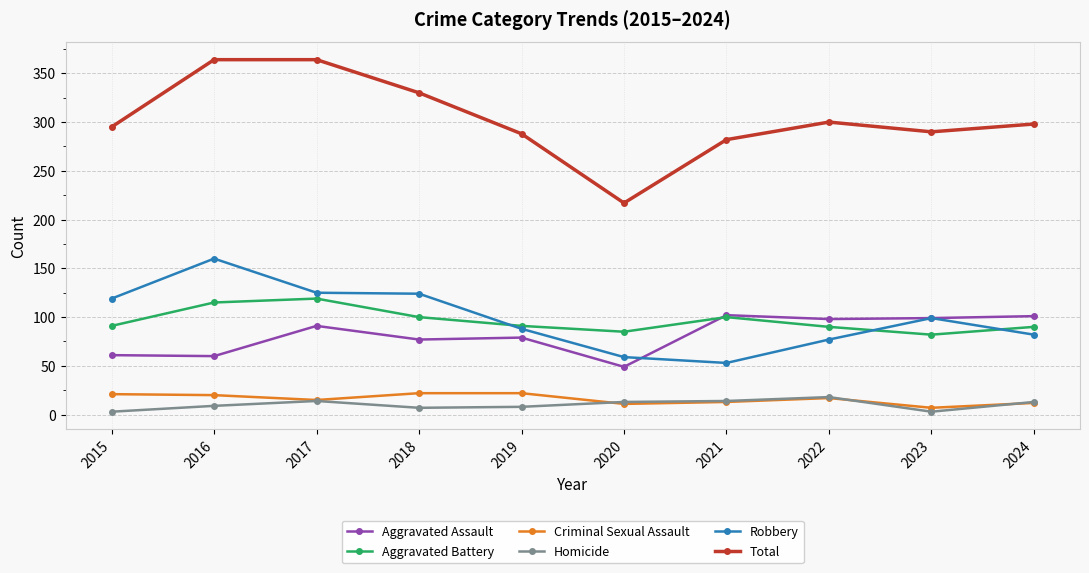

What is the difference between the maximum and minimum values in the Aggravated Battery series?

37